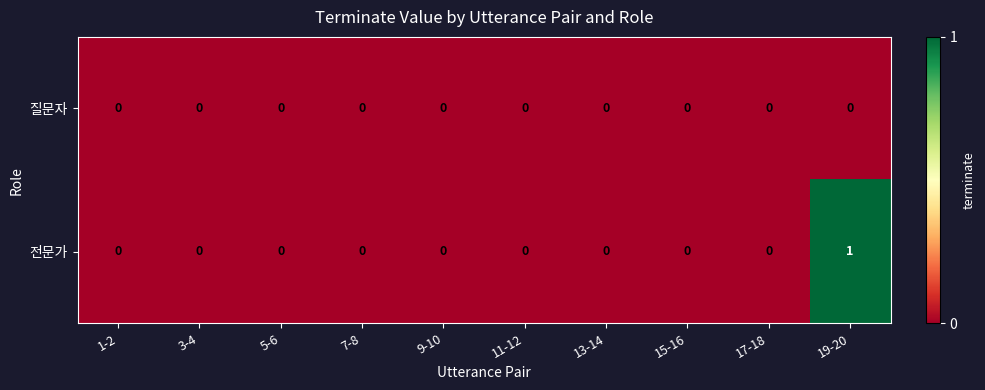

Reading left to right, extract all data points from this chart.

질문자: 0	0	0	0	0	0	0	0	0	0
전문가: 0	0	0	0	0	0	0	0	0	1